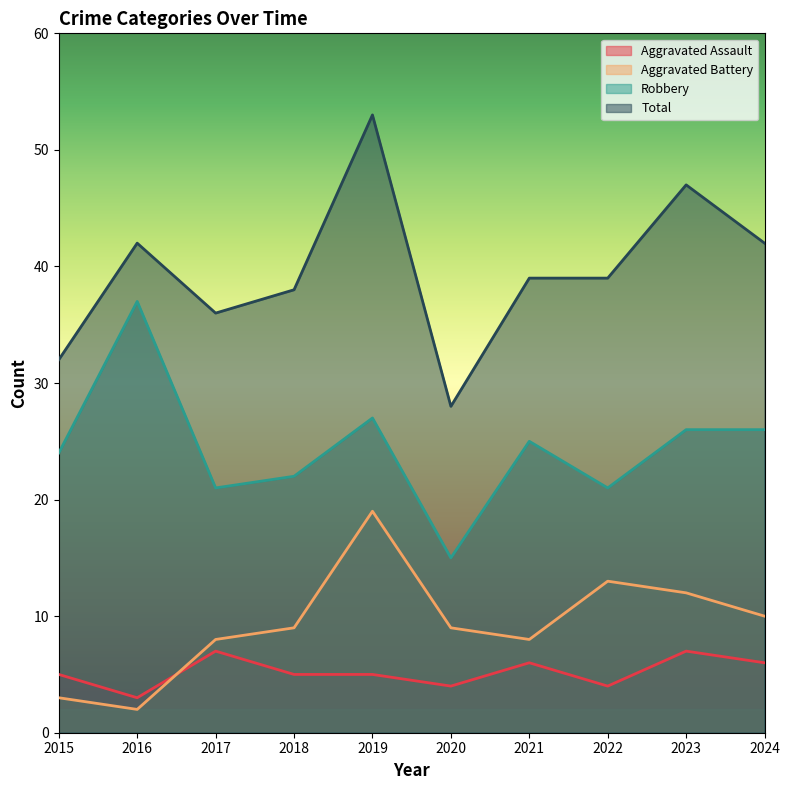

What is the sum of all Aggravated Assault values?

52